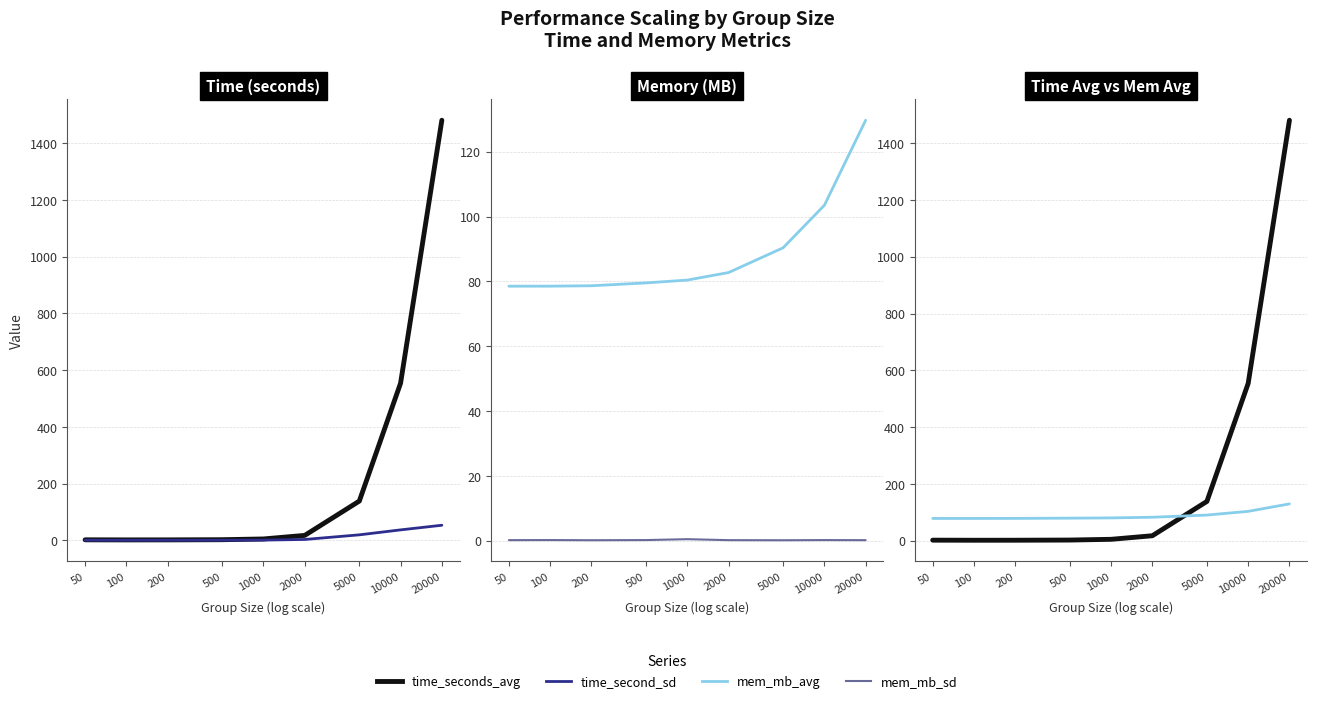

Between 100 and 200, which is larger?

200